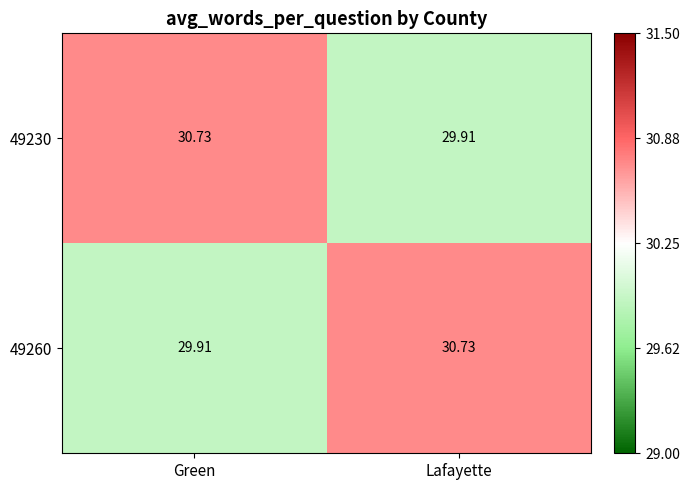

At which label is 49230 closest to 30?

Lafayette